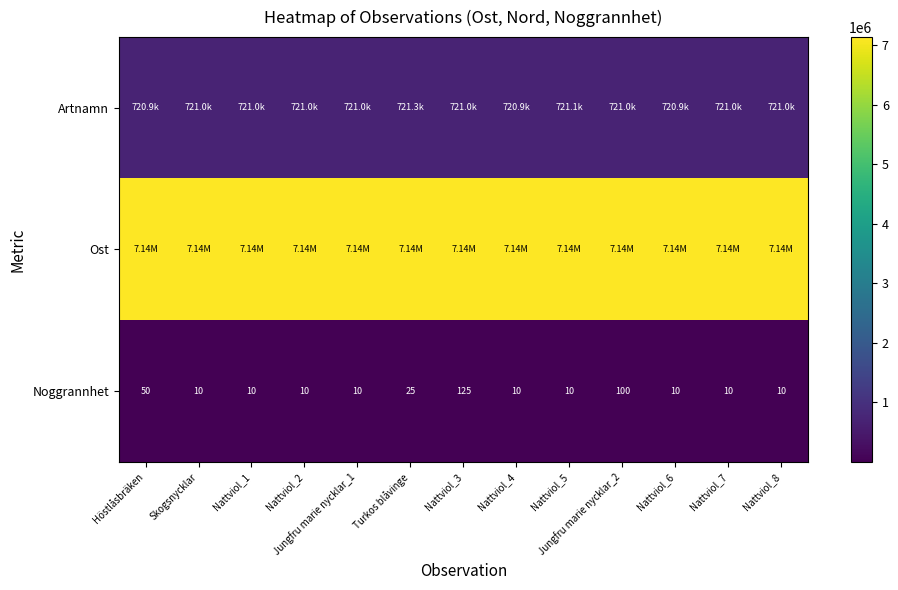

How many values in the Ost series are below 7136236?

6